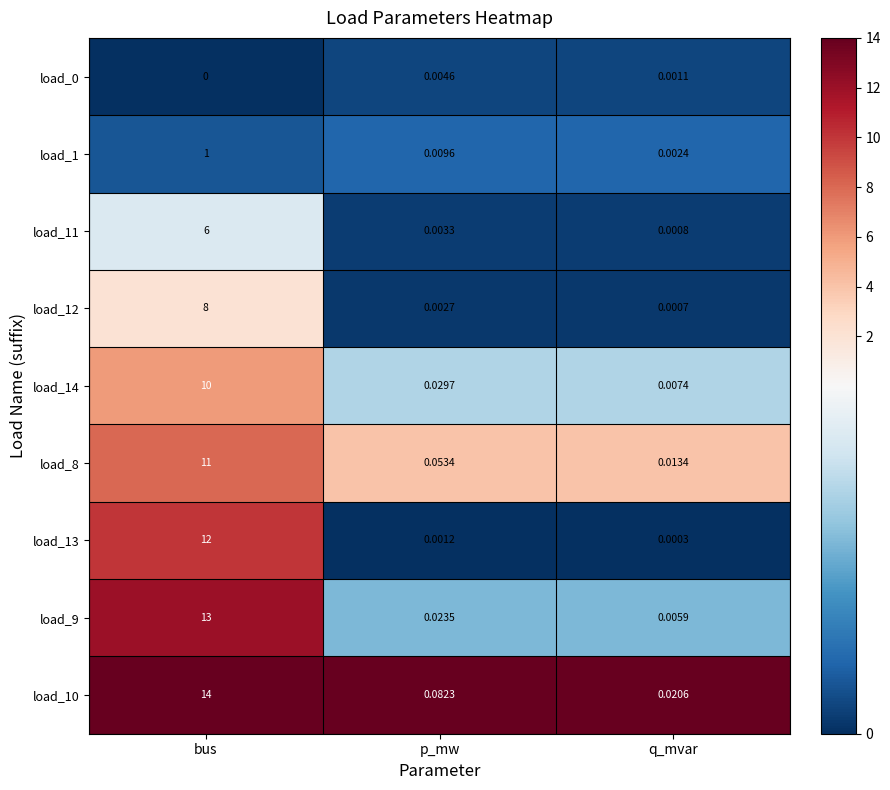

Which series changed the most between bus and p_mw?

load_10